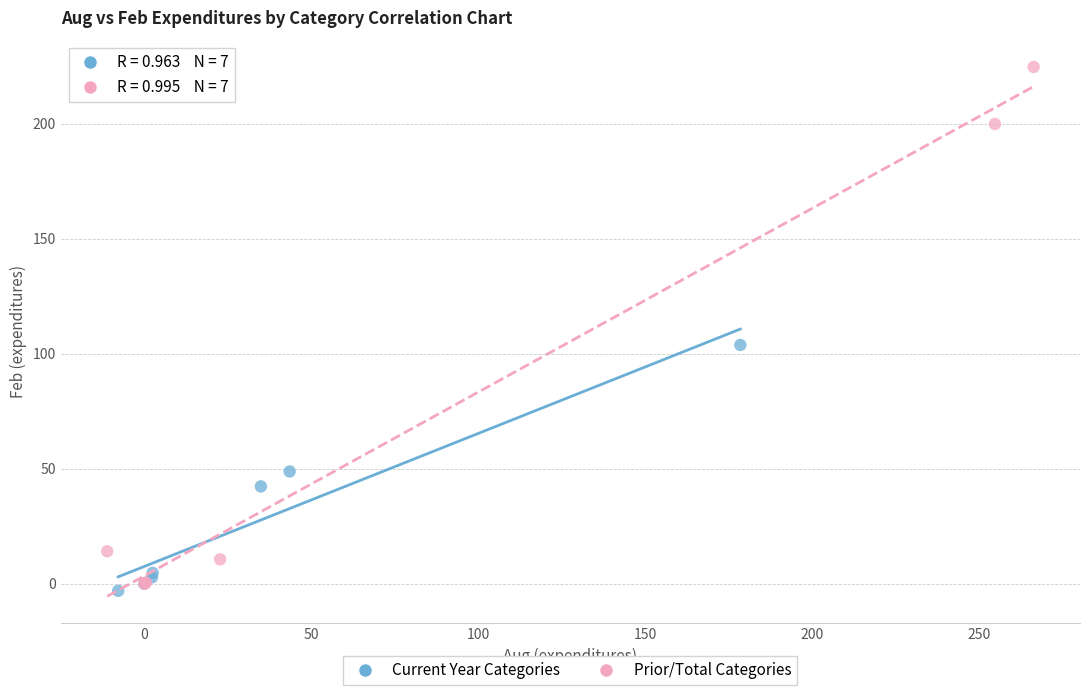

Which series has the largest Y range (max minus min)?

Prior/Total Categories